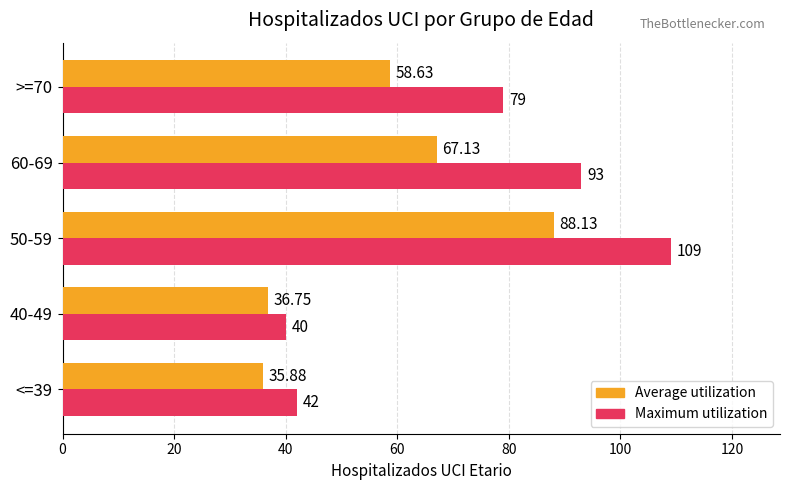

Which series has the widest spread of values?

Maximum utilization